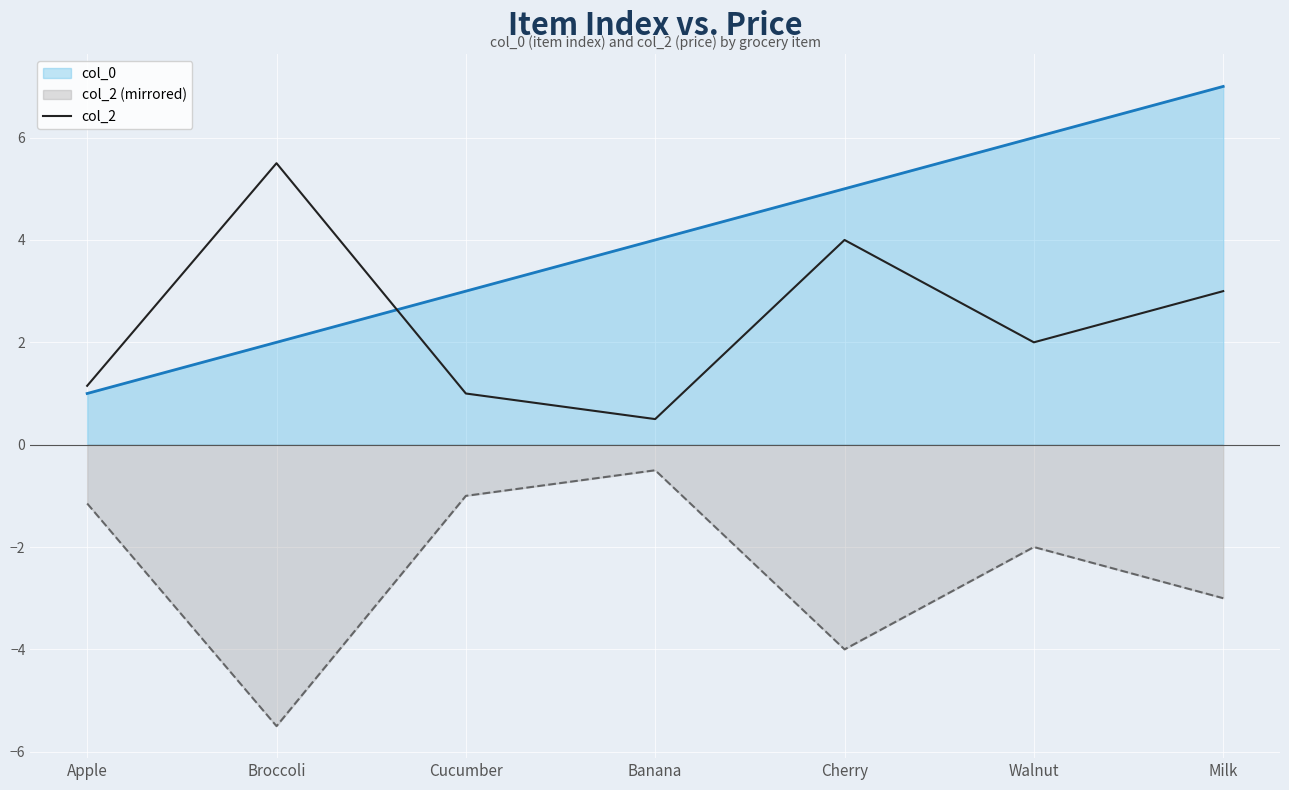

At which label is the value closest to 3?

Milk